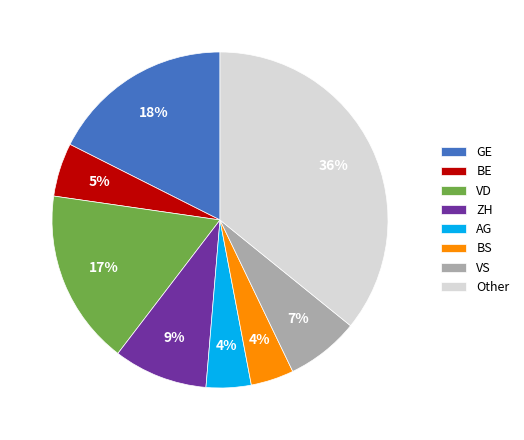

How many slices are in this pie chart?

8